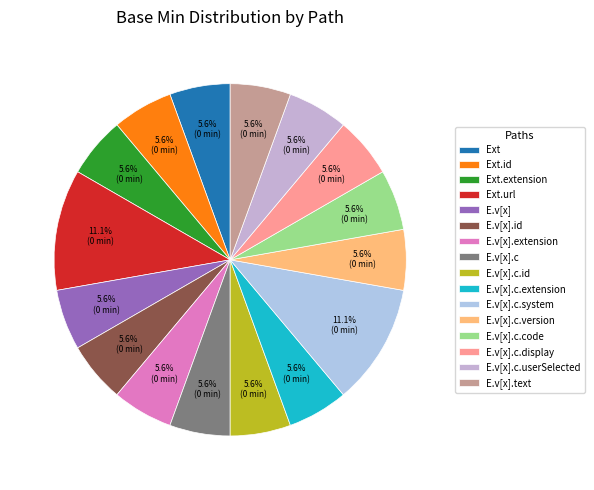

How many slices are in this pie chart?

16